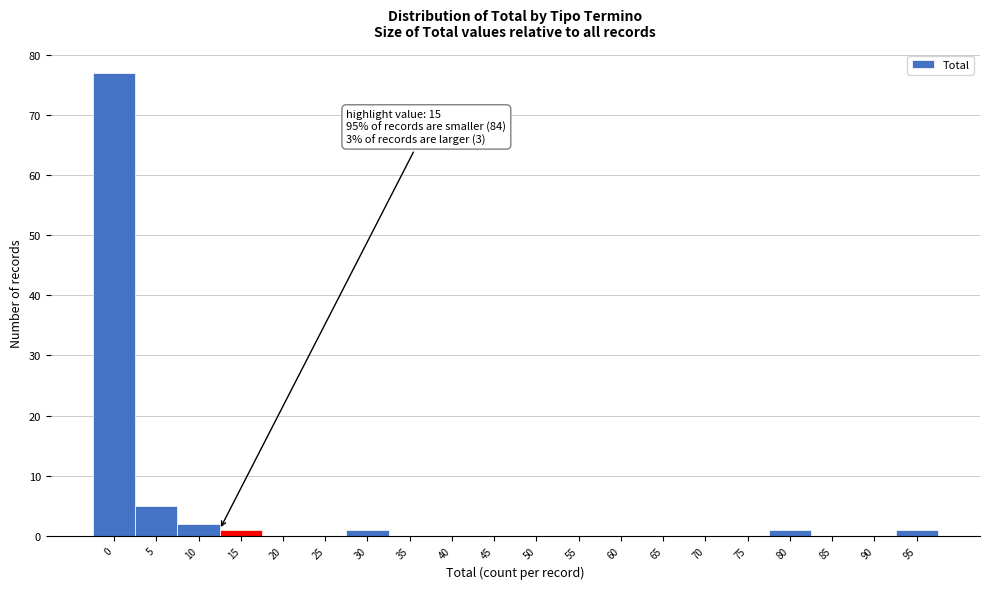

Reading left to right, extract all data points from this chart.

0=77	5=5	10=2	15=1	20=0	25=0	30=1	35=0	40=0	45=0	50=0	55=0	60=0	65=0	70=0	75=0	80=1	85=0	90=0	95=1